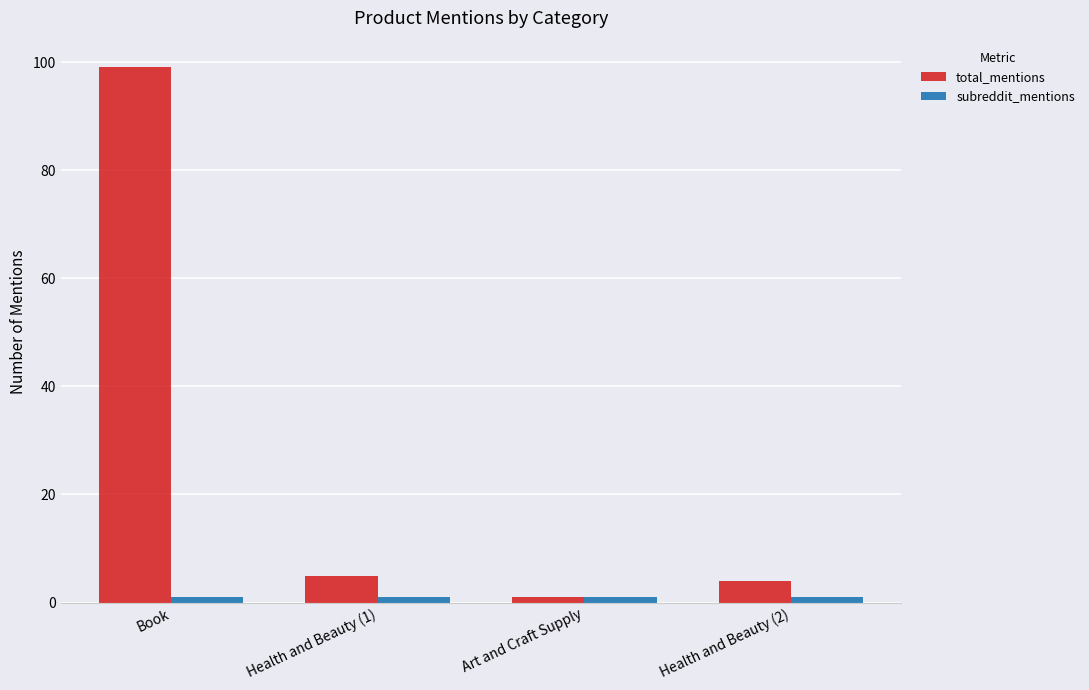

What is the label of the 2nd bar from the left?

Health and Beauty (1)